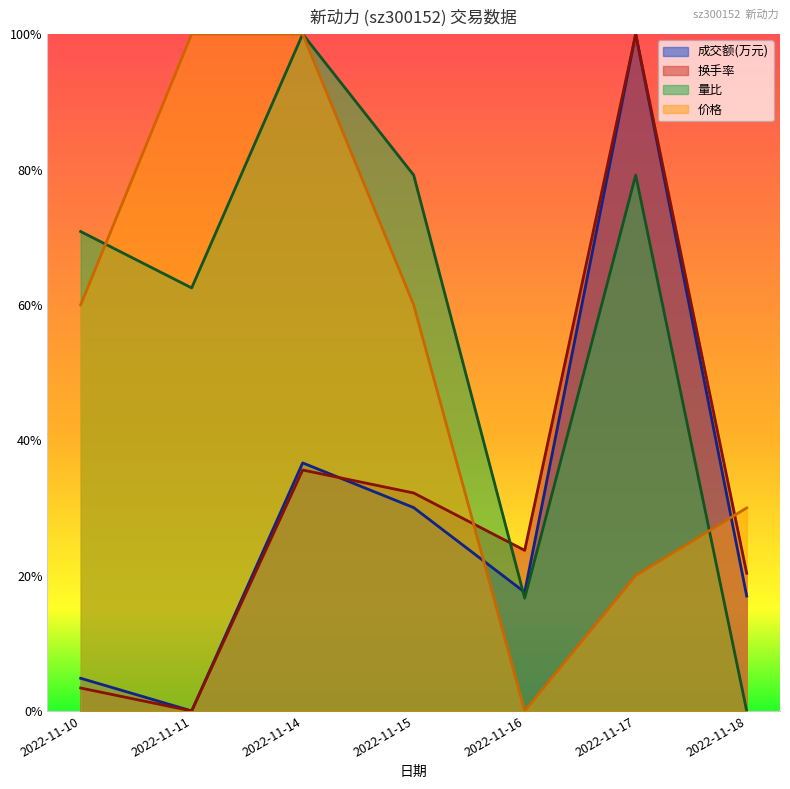

What is the sum of all 成交额(万元) values?

2.1